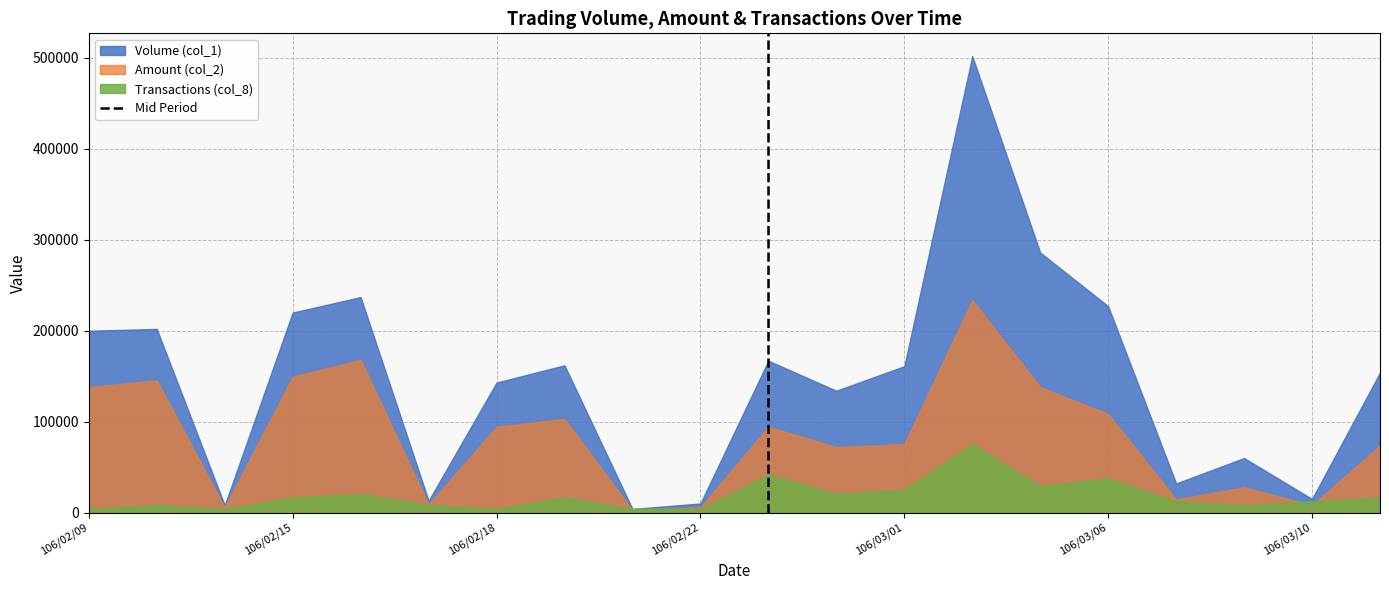

Rank the series by their average value, from lowest to highest.

Transactions (col_8), Amount (col_2), Volume (col_1)